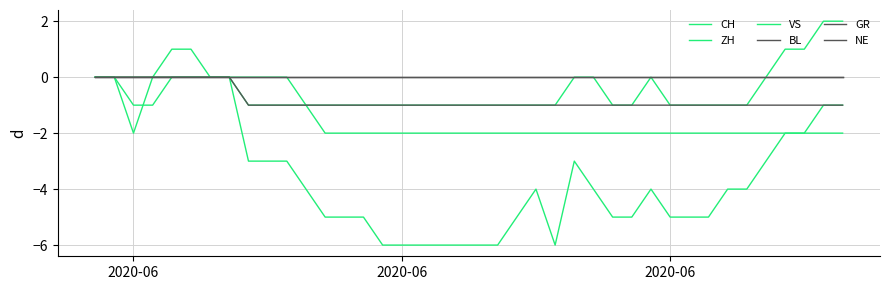

Which series has the largest range (max minus min)?

CH